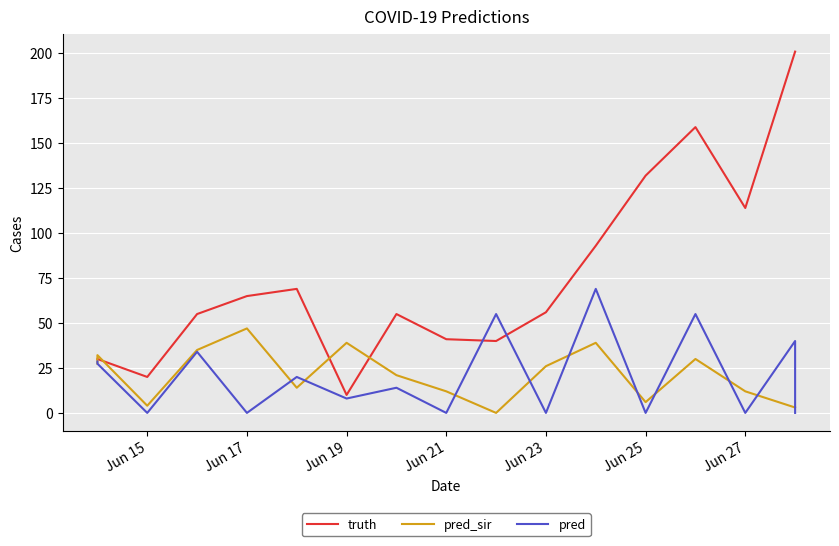

Is it true that truth equals 70.3 at Jun 21?

False